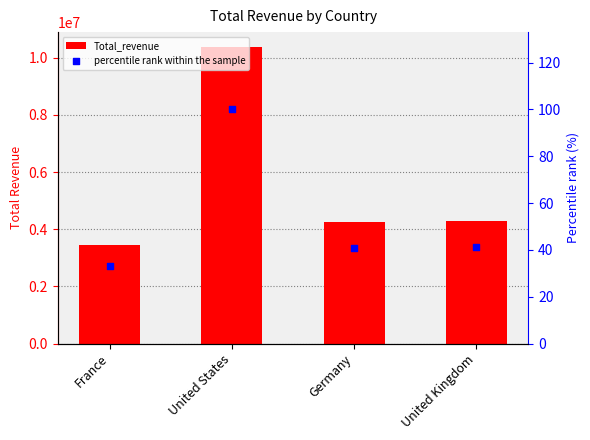

At how many categories does at least one series exceed 3720594?

3